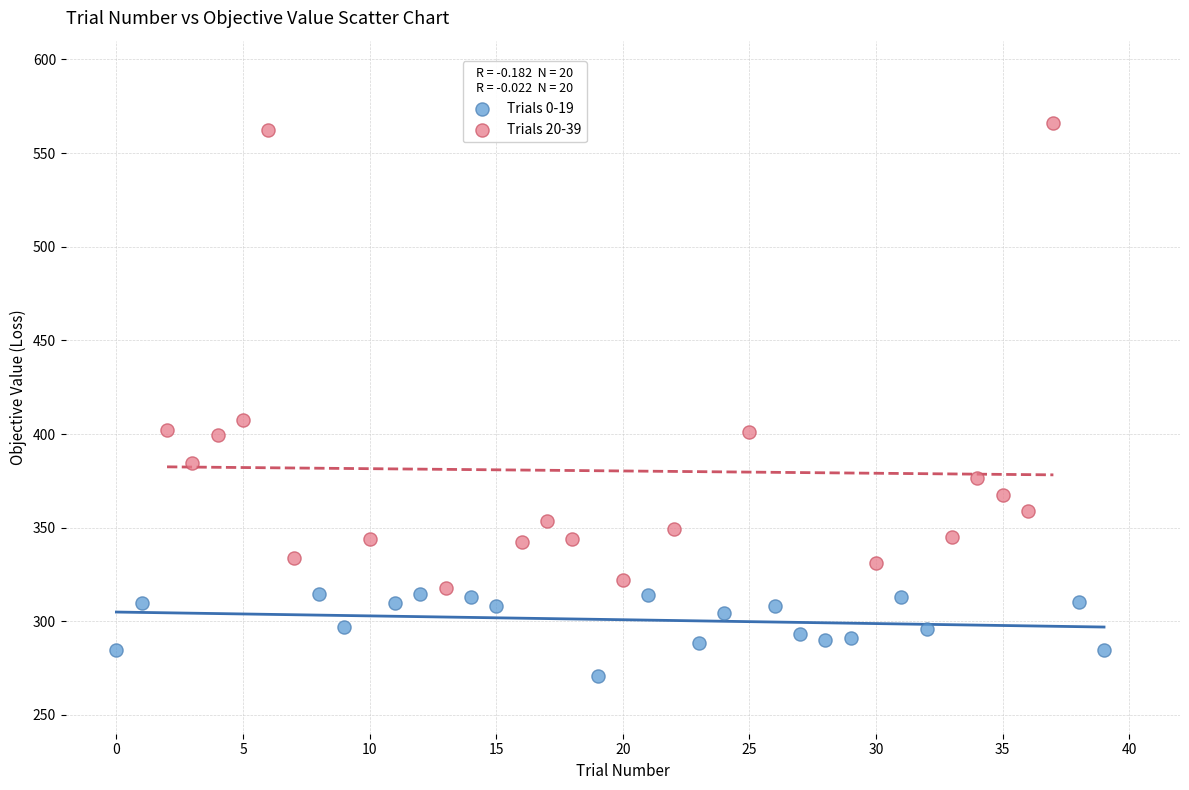

Which series has the widest spread of Y values?

Trials 20-39